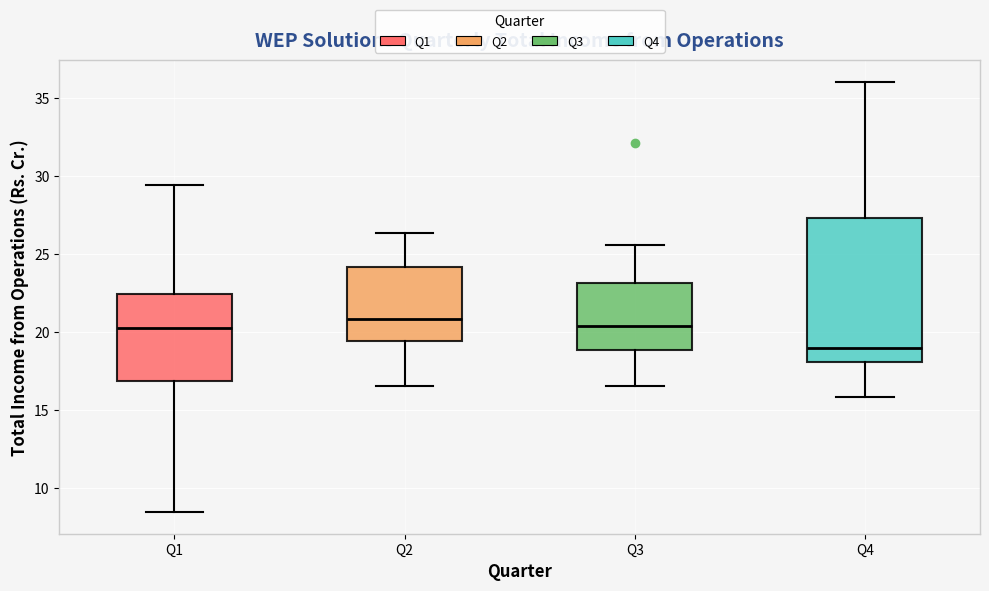

Reading left to right, read every box against the y-axis: the position of its median line, the range the box covers, and the ends of its whiskers. The values are not printed on the chart, so give them approximately, as read against the axis.

Q1: median 20.5, box 17.0 to 22.5, whiskers 8.5 to 29.5
Q2: median 21.0, box 19.5 to 24.0, whiskers 16.5 to 26.5
Q3: median 20.5, box 19.0 to 23.0, whiskers 16.5 to 25.5
Q4: median 19.0, box 18.0 to 27.5, whiskers 16.0 to 36.0